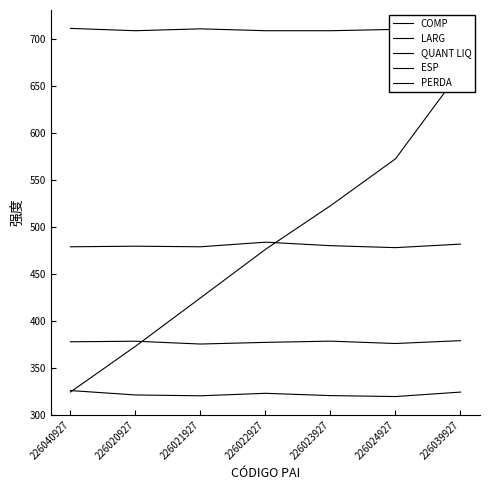

The ESP series shows 117.8 at 226022927. True or false?

False